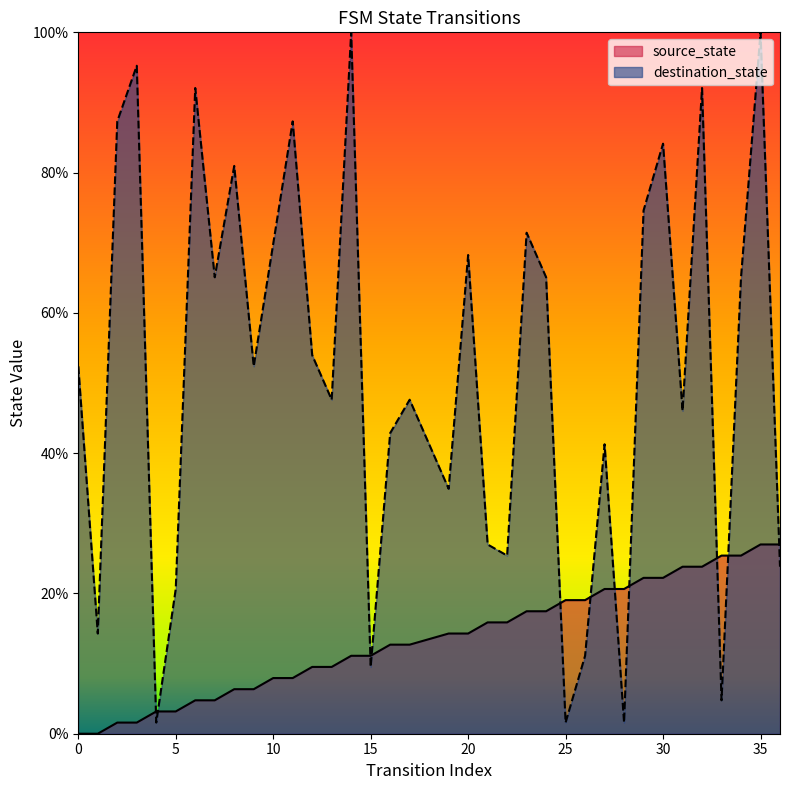

Rank the series by their average value, from lowest to highest.

source_state, destination_state